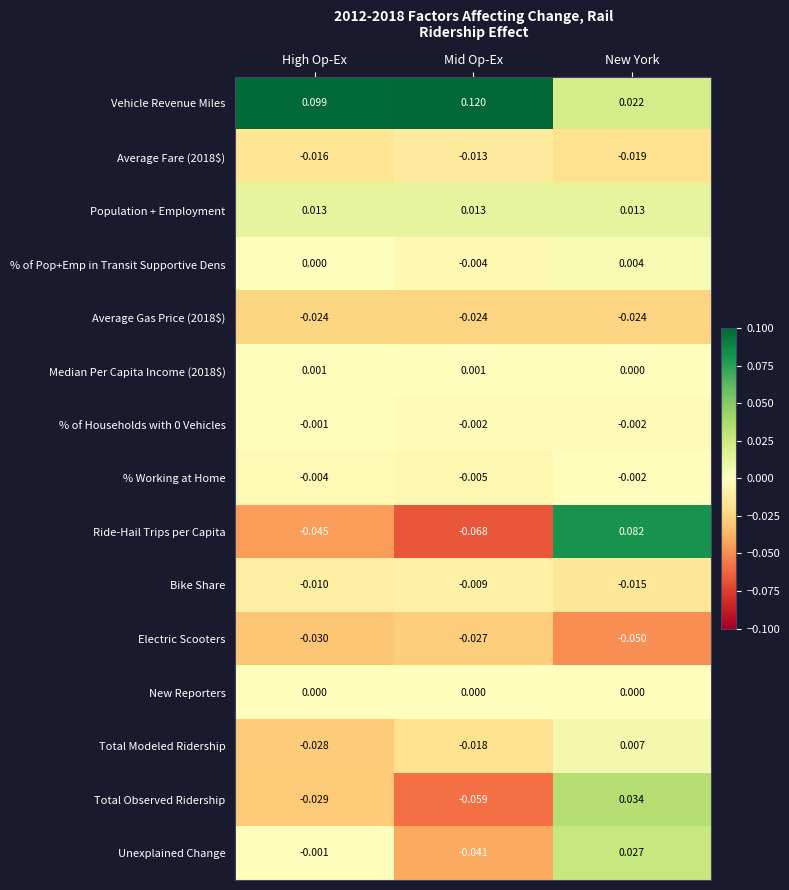

How many negative values does the % of Pop+Emp in Transit Supportive Dens series have?

1